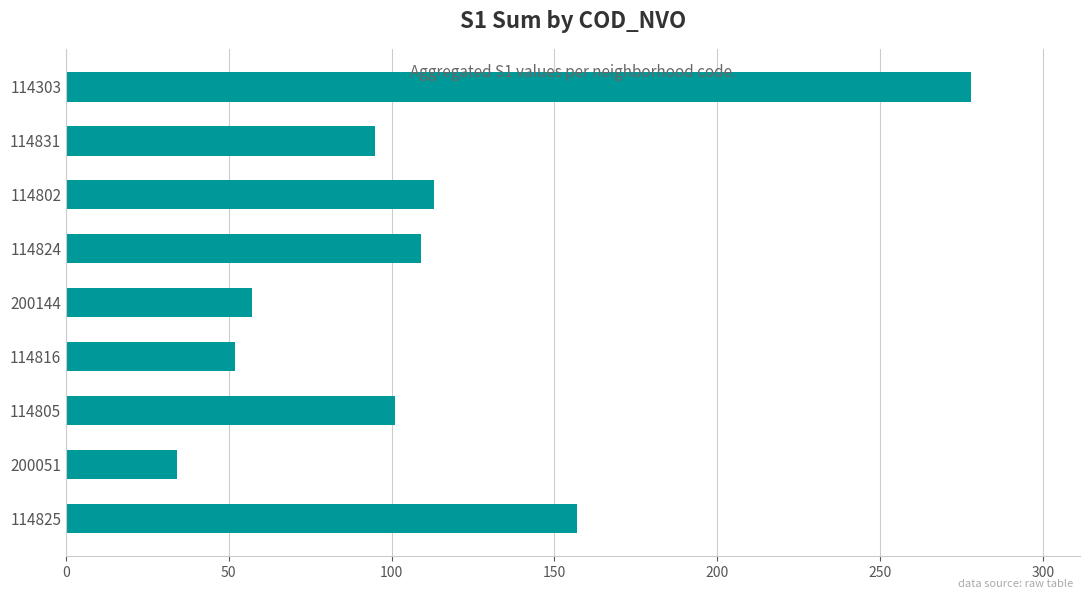

What is the difference between the maximum and minimum values?

244